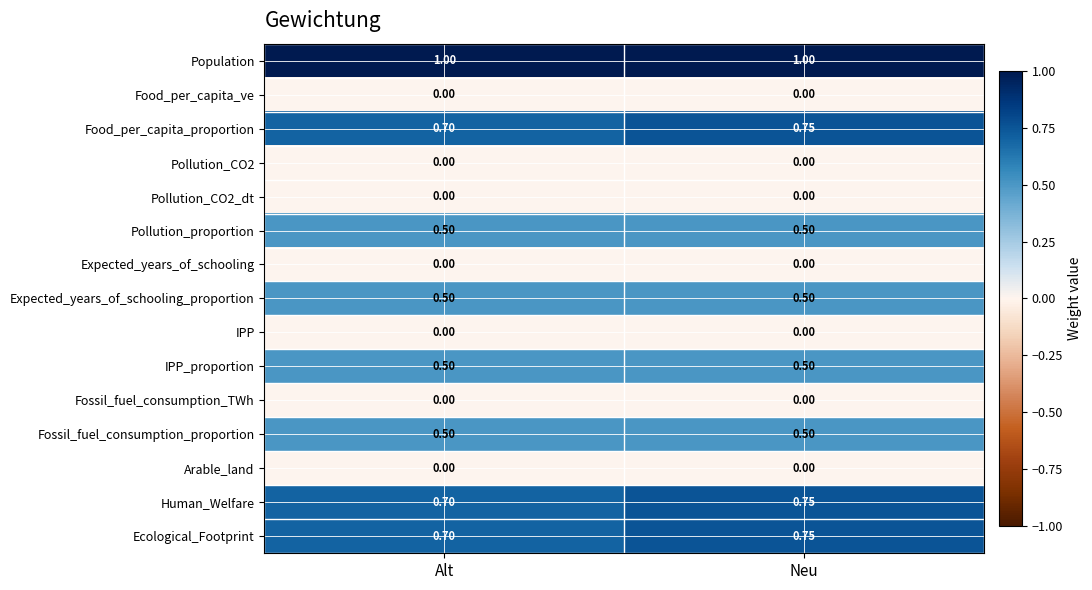

How many distinct data groups are displayed?

15